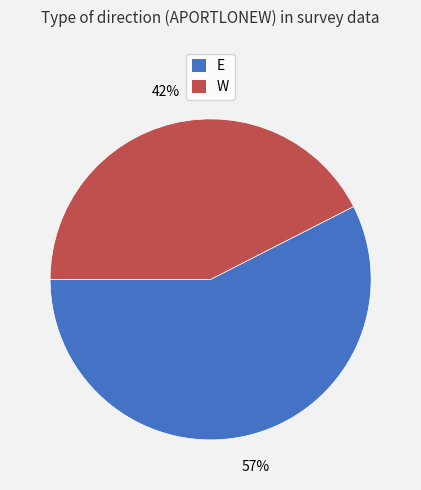

Is W the majority of the pie?

No